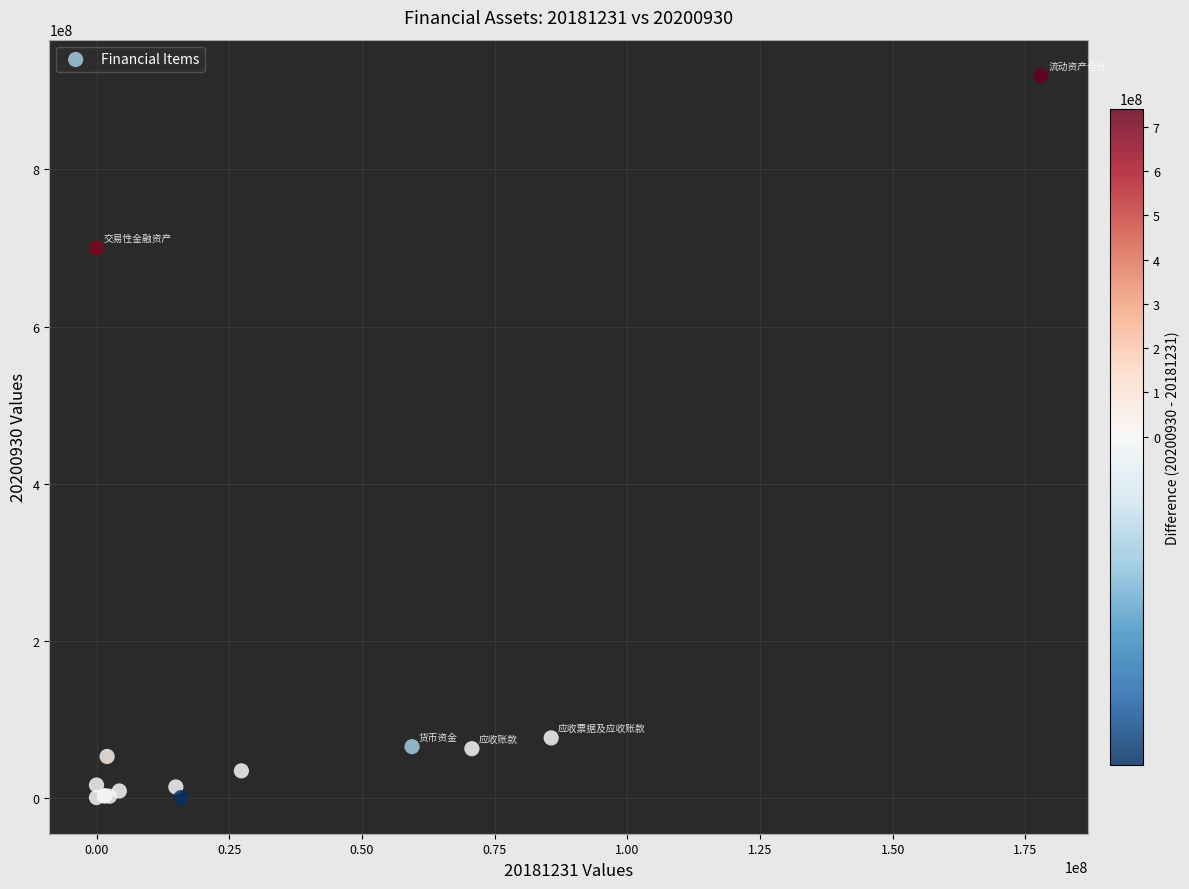

What Y value in the scatter plot is closest to 459721926?

700246805.5